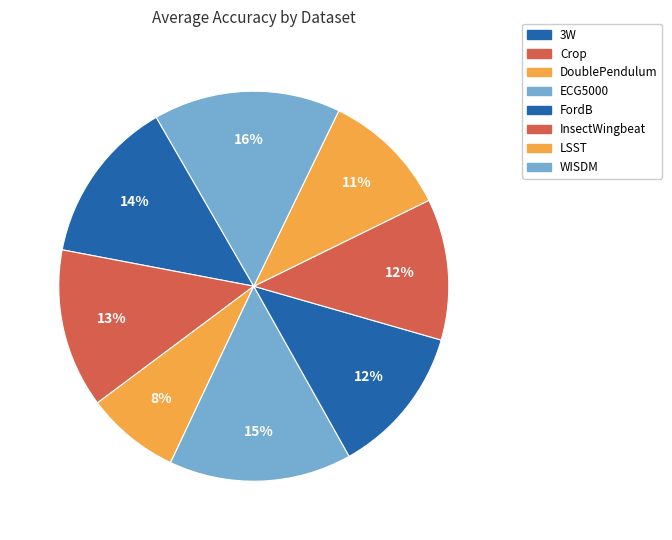

What is the change in value from DoublePendulum to WISDM?

+0.2